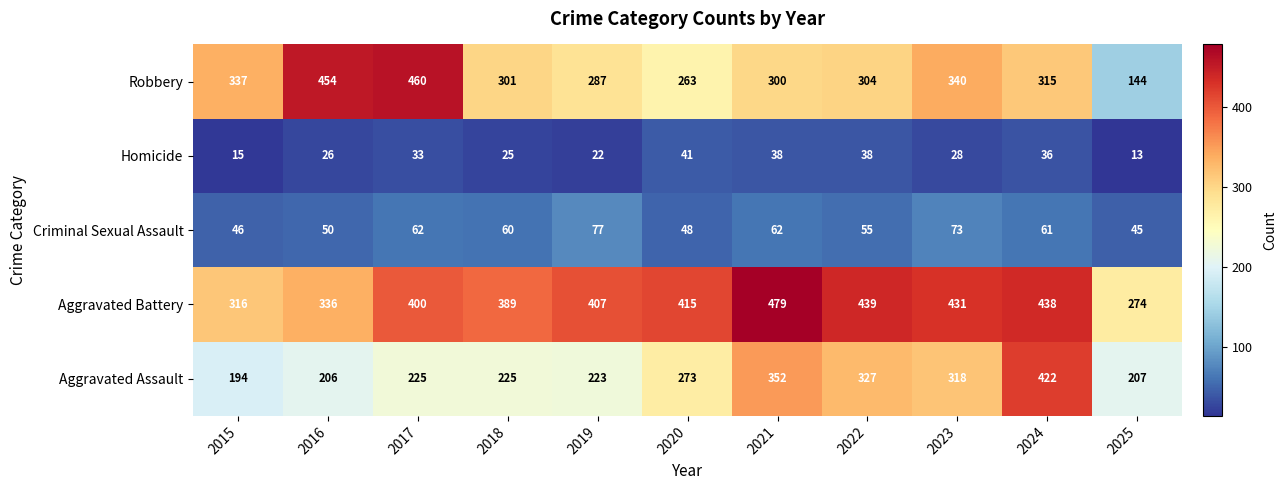

True or false: Aggravated Assault has a value of 155 at 2022.

False